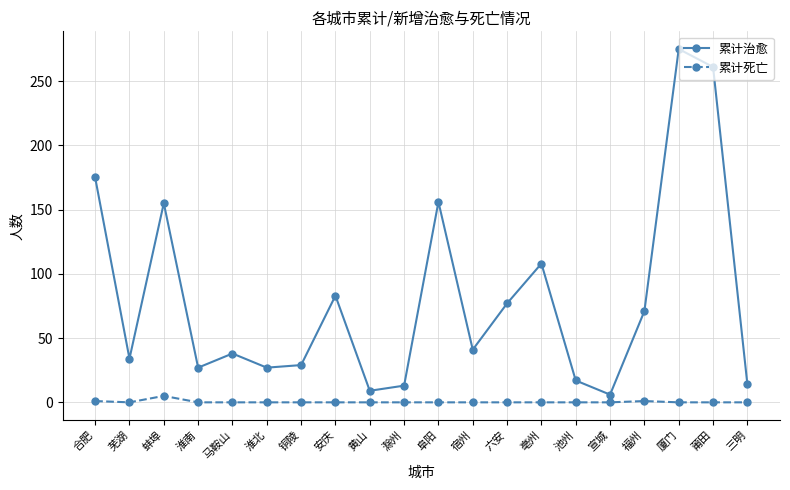

List the series in order of their peak value, highest first.

累计治愈, 累计死亡